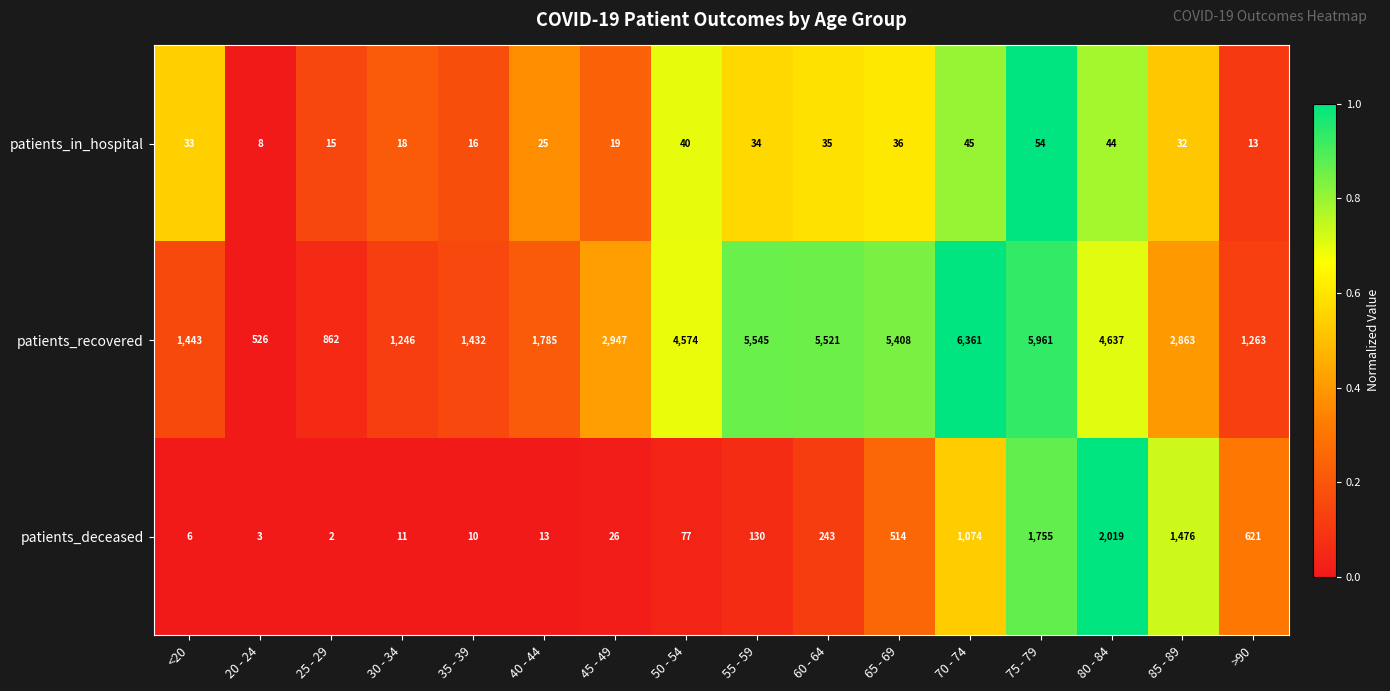

Which category has the highest value across all series?

70 - 74